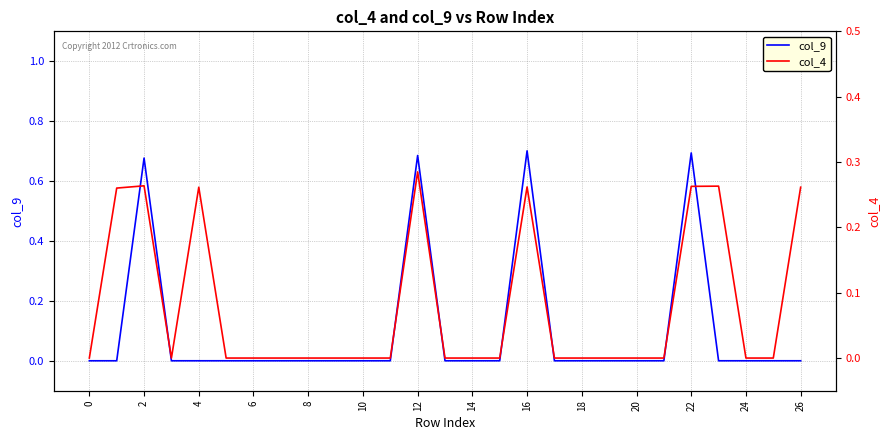

True or false: col_9 has a value of 0.7 at 16.

True